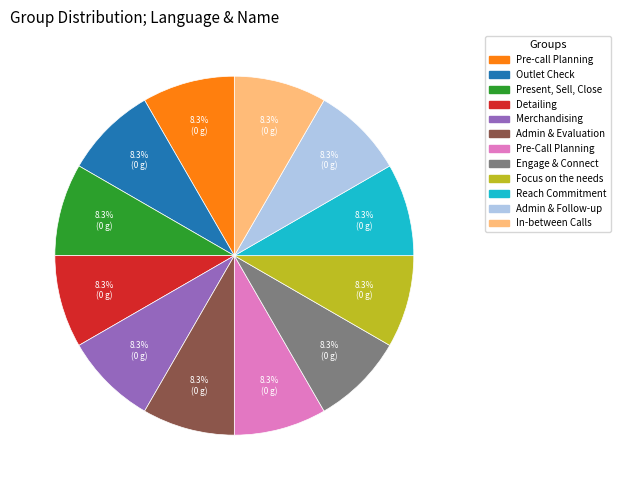

How many segments does this pie chart have?

12